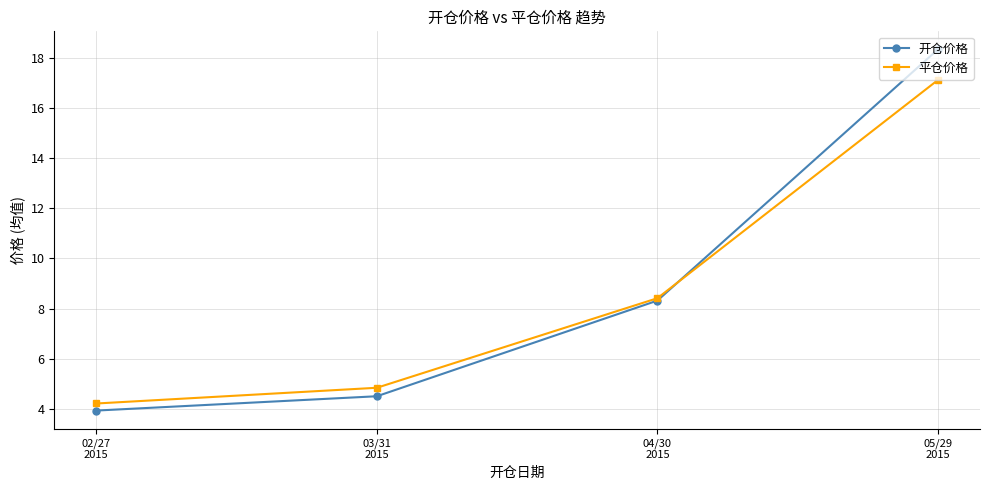

The value of 开仓价格 at 02/27
2015 is 5.6. True or false?

False